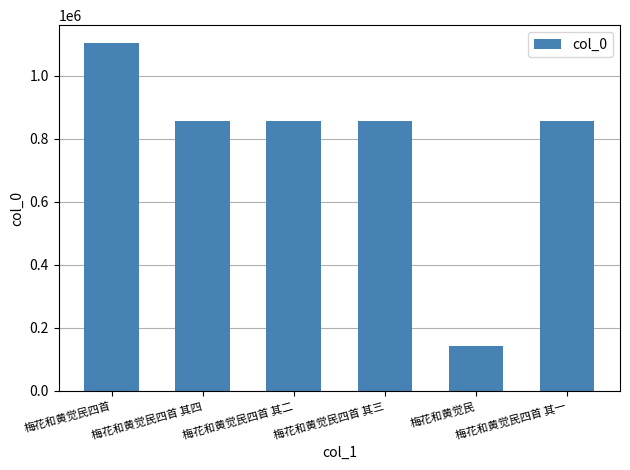

The chart shows a value of 855853 at 梅花和黄觉民四首 其四. True or false?

True